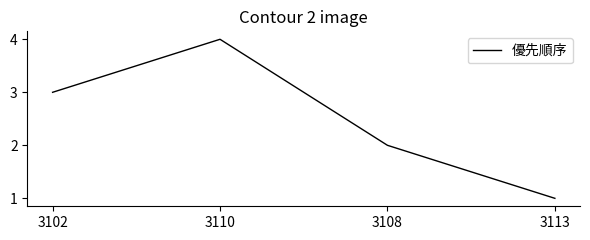

Rank the categories by value from lowest to highest.

3113, 3108, 3102, 3110